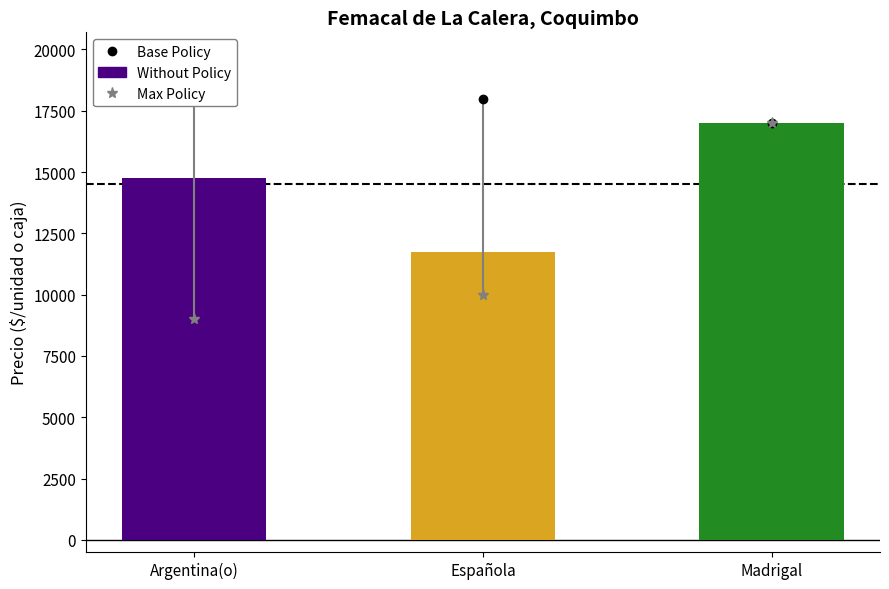

Rank the categories by value from lowest to highest.

Española, Argentina(o), Madrigal